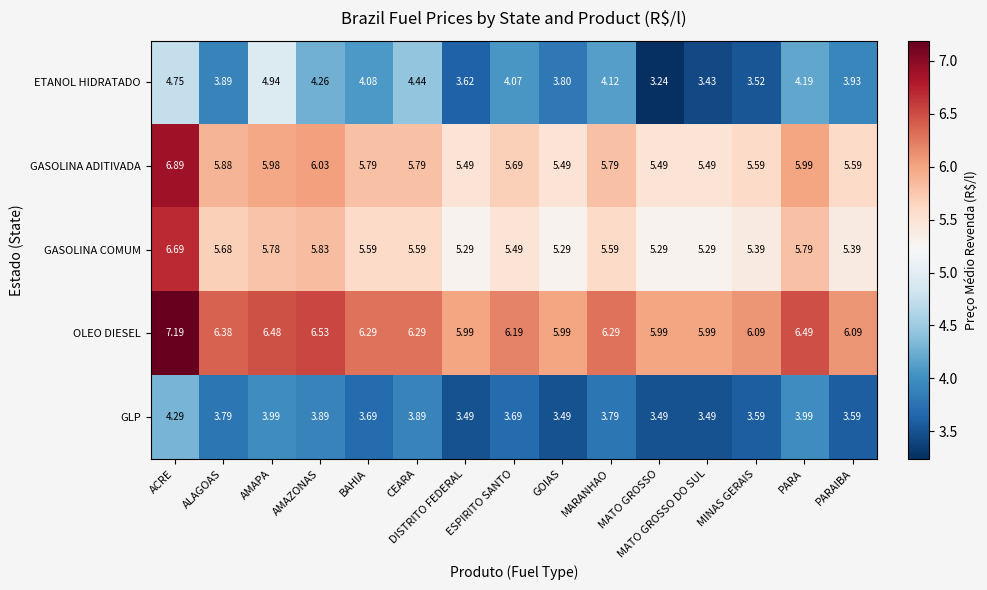

Where is ETANOL HIDRATADO nearest to the value 4?

PARAIBA